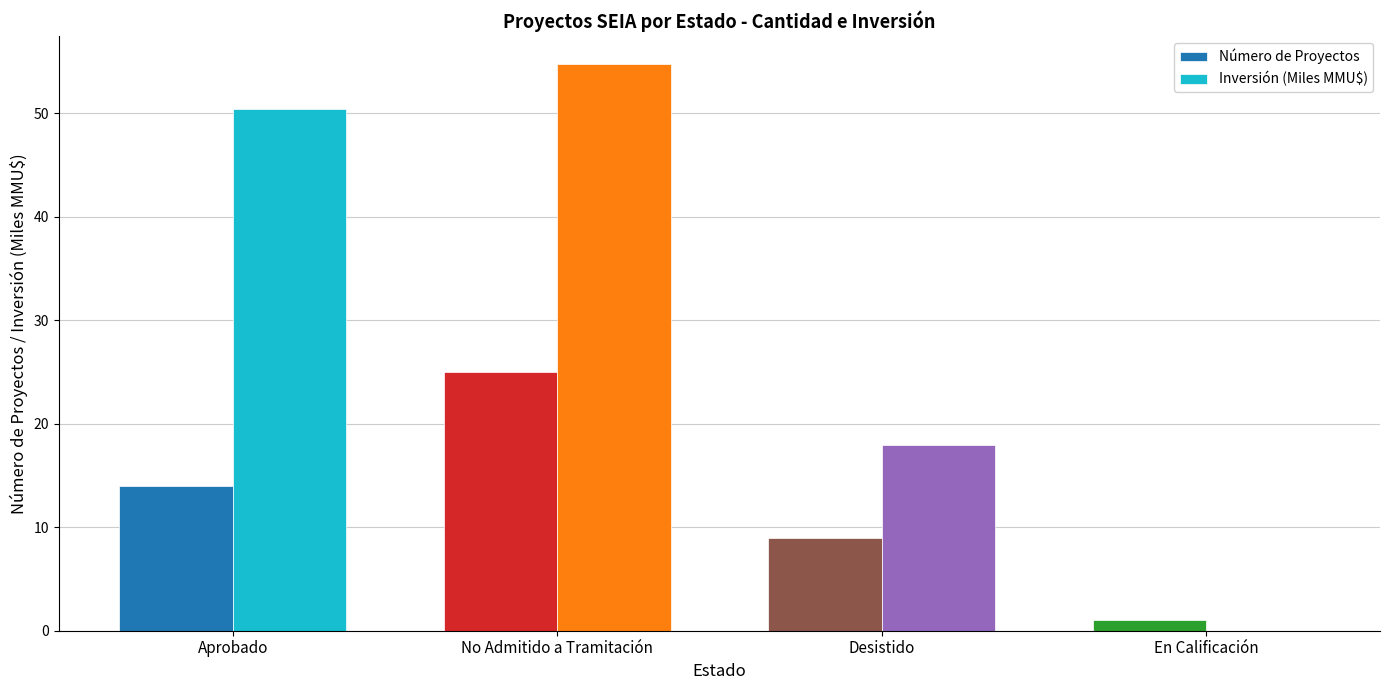

Is it true that Inversión (Miles MMU$) equals 0.0 at En Calificación?

True